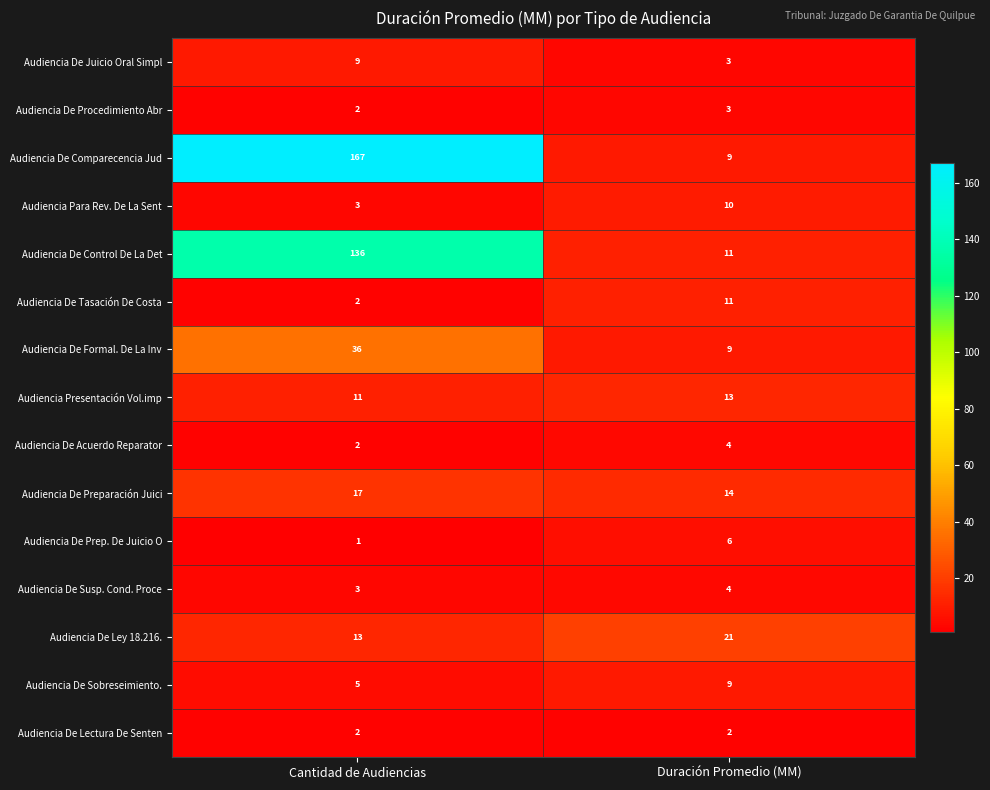

At which label does Audiencia De Ley 18.216. reach its minimum?

Cantidad de Audiencias